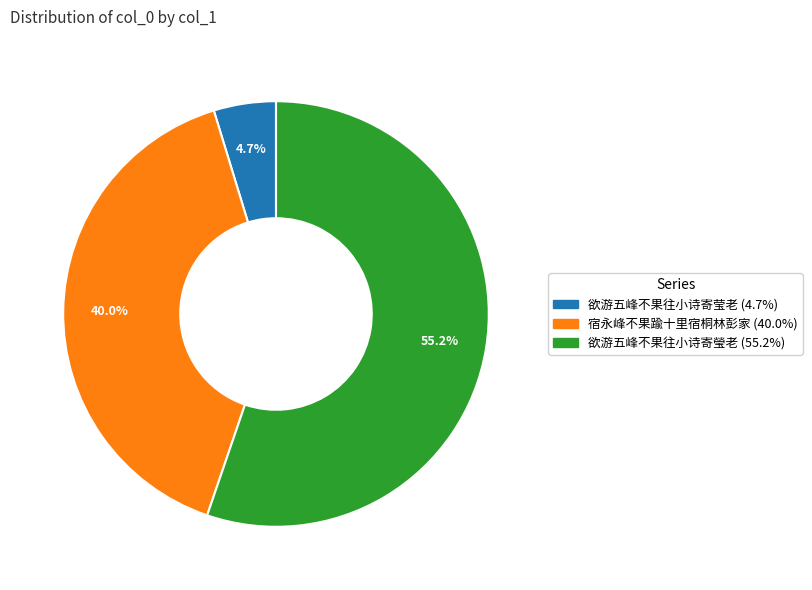

The 欲游五峰不果往小诗寄瑩老 slice represents 66% of the pie. True or false?

False